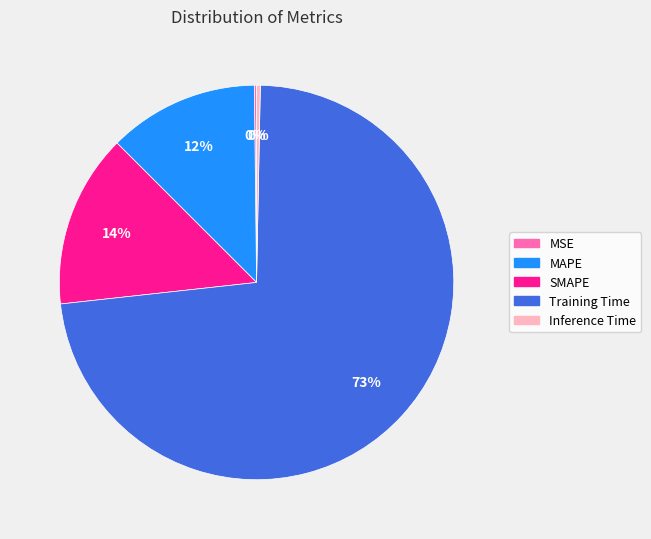

Which has a higher value, SMAPE or MAPE?

SMAPE